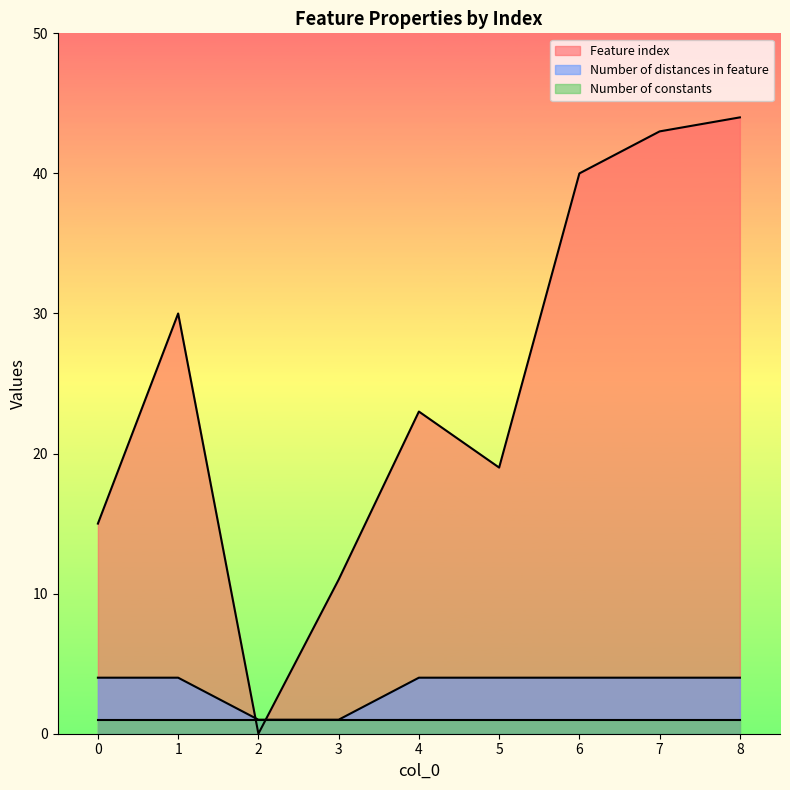

True or false: Number of distances in feature has more than 1 interior local peaks.

False